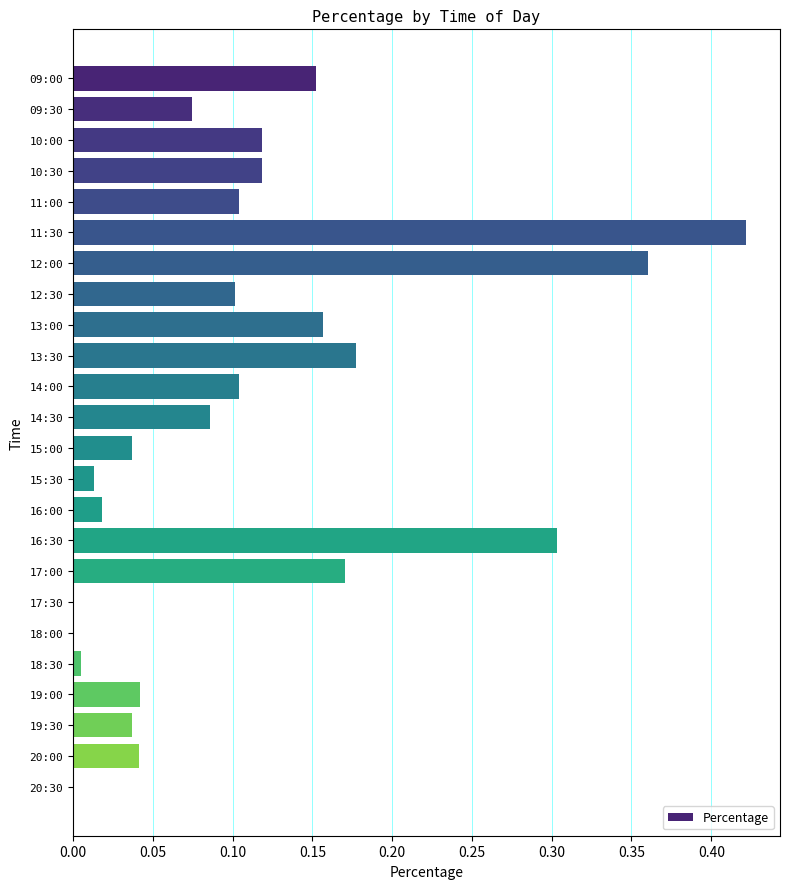

Which category has the highest value across all series?

11:30